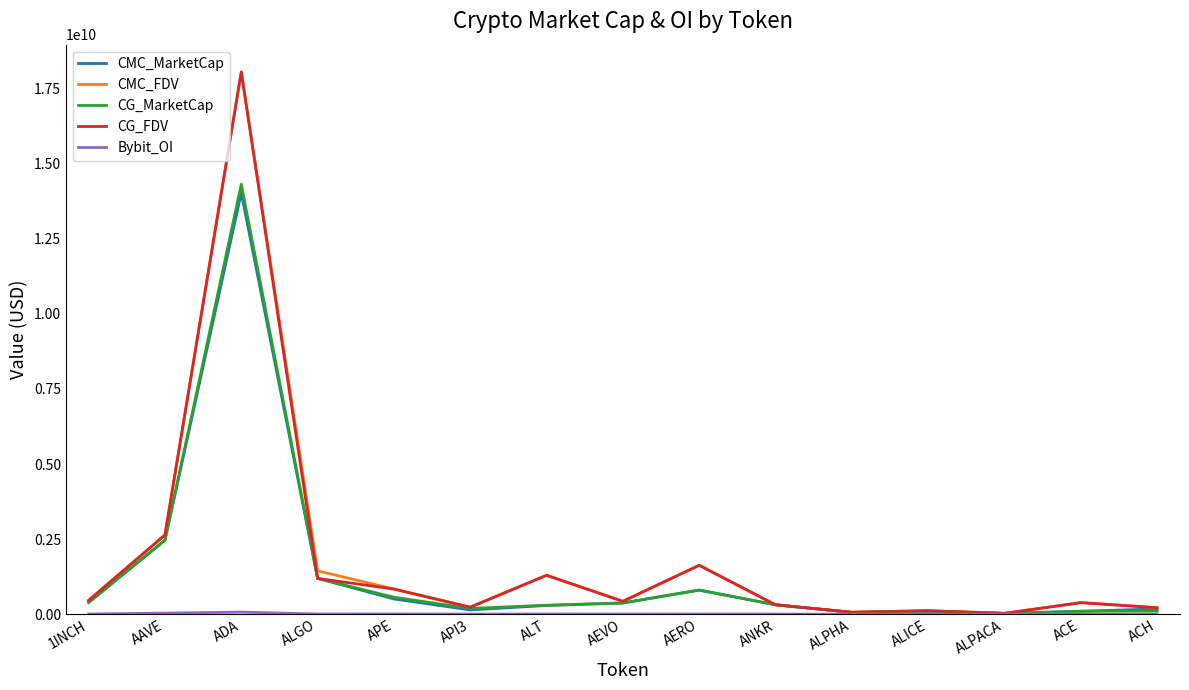

Does the chart display data point markers on the line(s)?

No